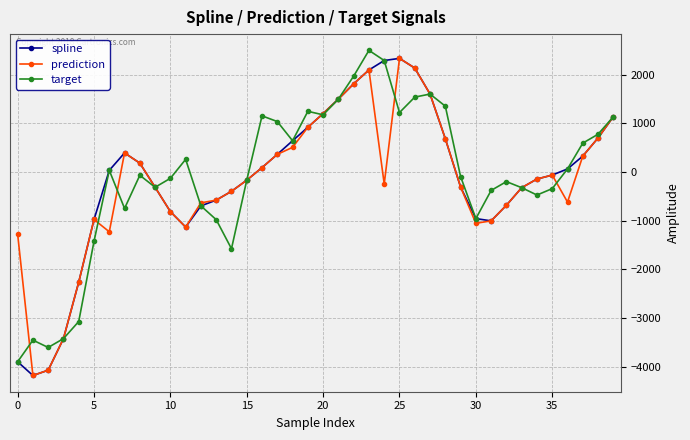

What is the value of the target point at the 18th from the left?

1035.2